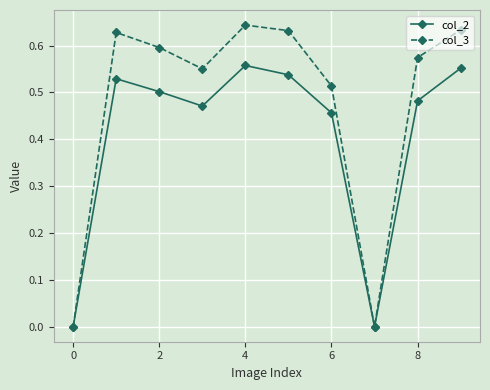

In col_2, how many points are lower than both neighbors (excluding endpoints)?

2